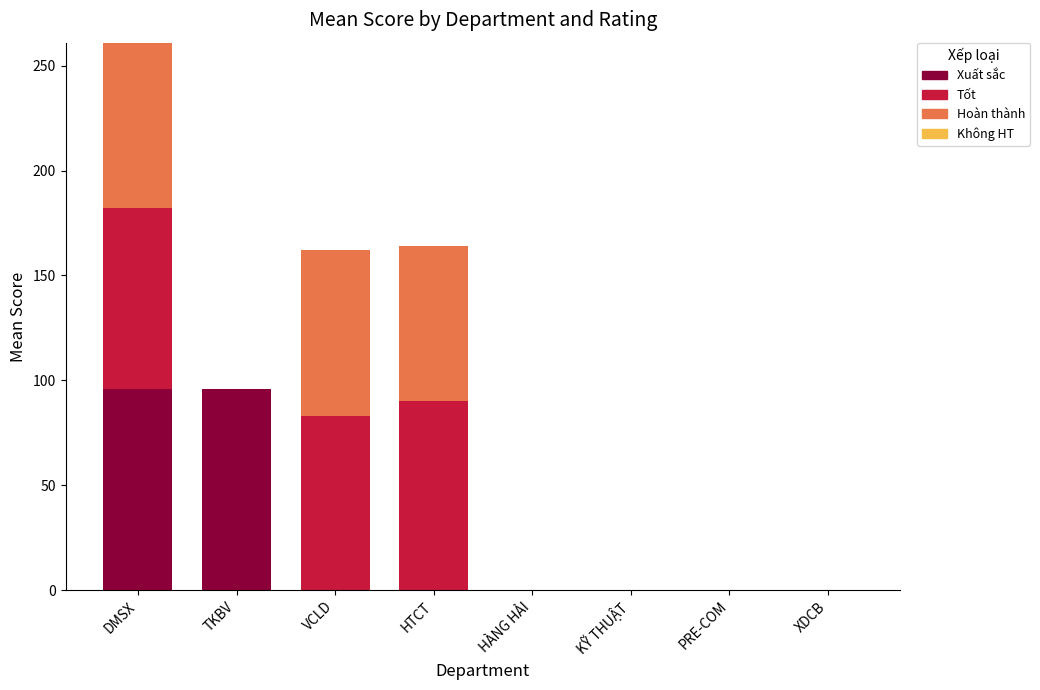

True or false: Xuất sắc has a value of 0 at HTCT.

True